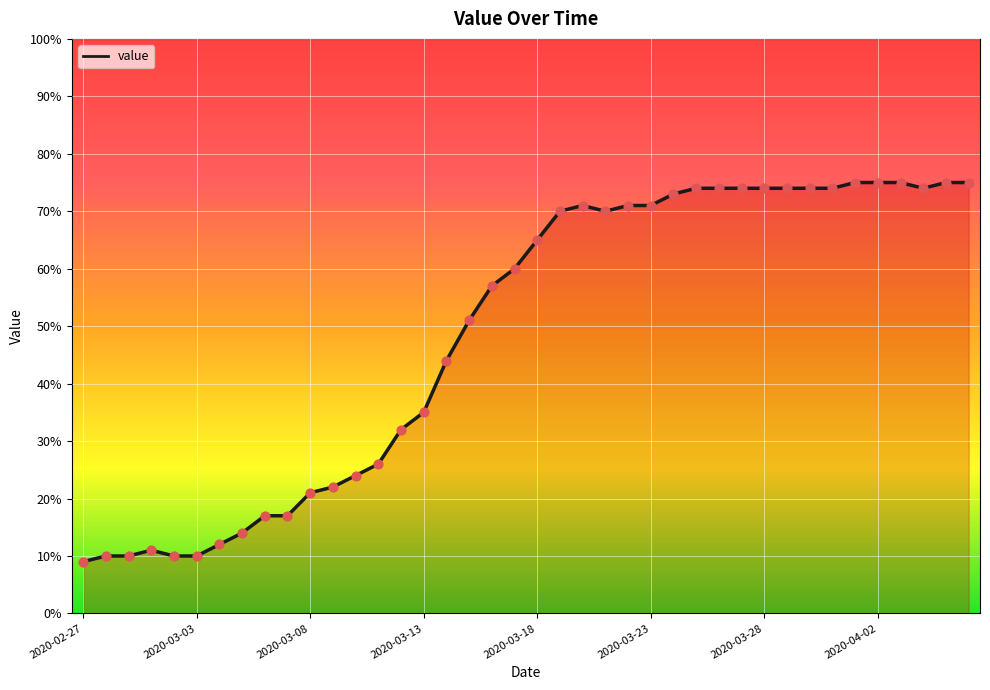

What is the maximum value shown in the chart?

75